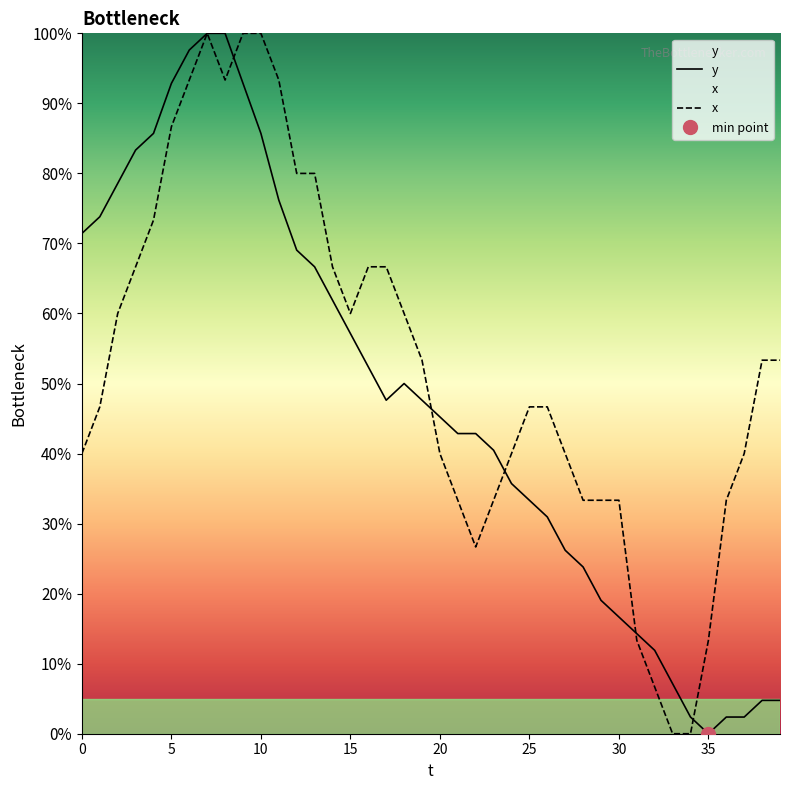

At 37, list the series in order from largest to smallest.

x, y